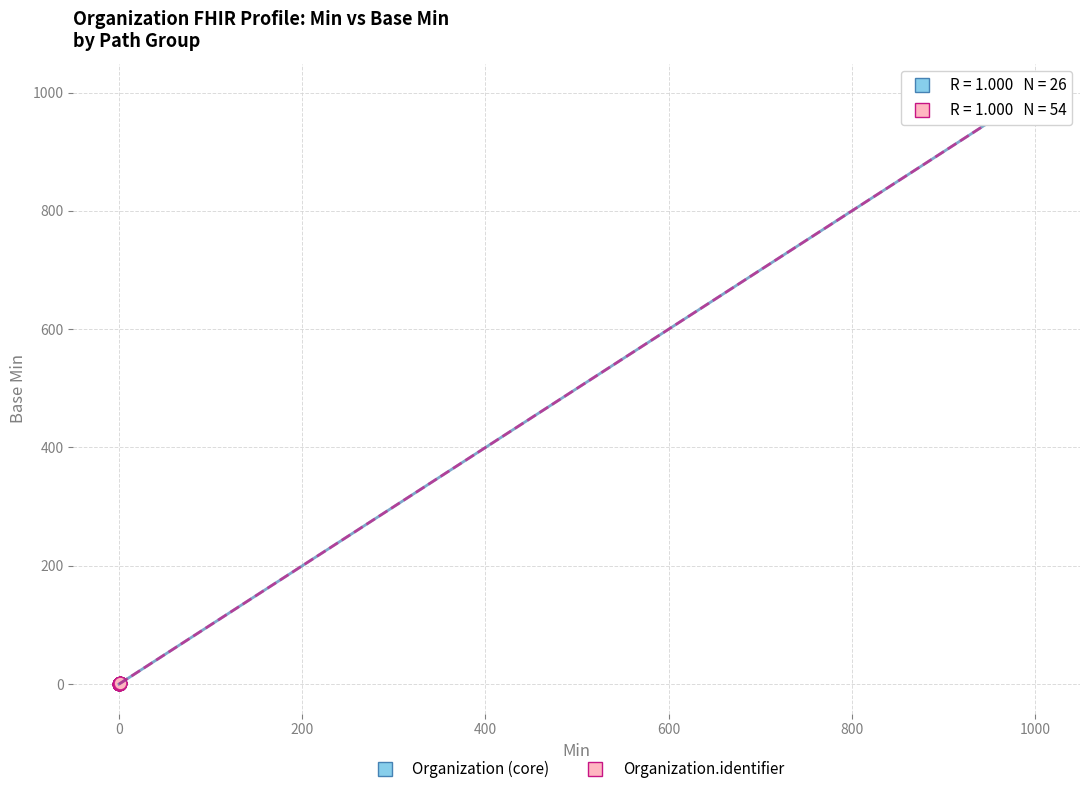

What are all the series names shown in the legend?

Organization (core), Organization.identifier